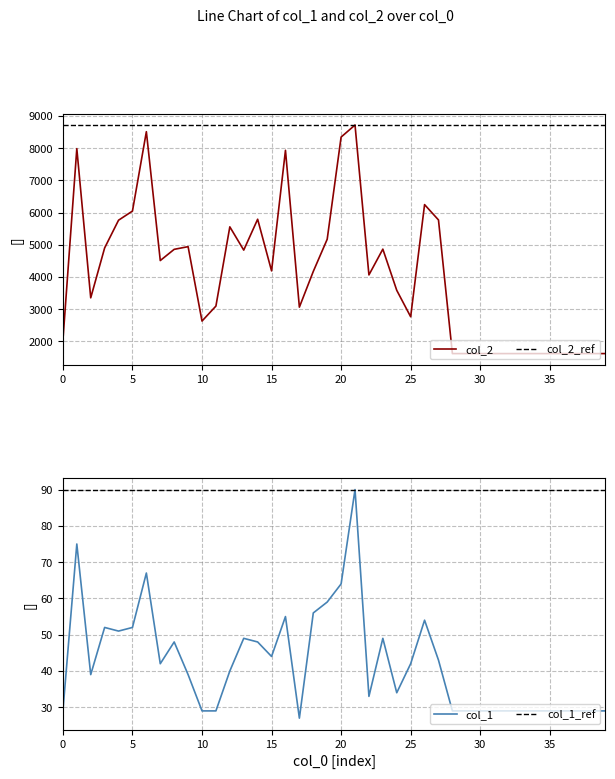

Reading left to right, extract all data points from this chart.

col_2: 0=2032	1=7984	2=3354	3=4902	4=5763	5=6046	6=8510	7=4511	8=4859	9=4942	10=2633	11=3098	12=5557	13=4835	14=5793	15=4190	16=7932	17=3065	18=4173	19=5172	20=8343	21=8717	22=4065	23=4865	24=3587	25=2767	26=6247	27=5771	28=1624	29=1624	30=1624	31=1624	32=1624	33=1624	34=1624	35=1624	36=1624	37=1624	38=1624	39=1624
col_1: 0=29	1=75	2=39	3=52	4=51	5=52	6=67	7=42	8=48	9=39	10=29	11=29	12=40	13=49	14=48	15=44	16=55	17=27	18=56	19=59	20=64	21=90	22=33	23=49	24=34	25=42	26=54	27=43	28=29	29=29	30=29	31=29	32=29	33=29	34=29	35=29	36=29	37=29	38=29	39=29